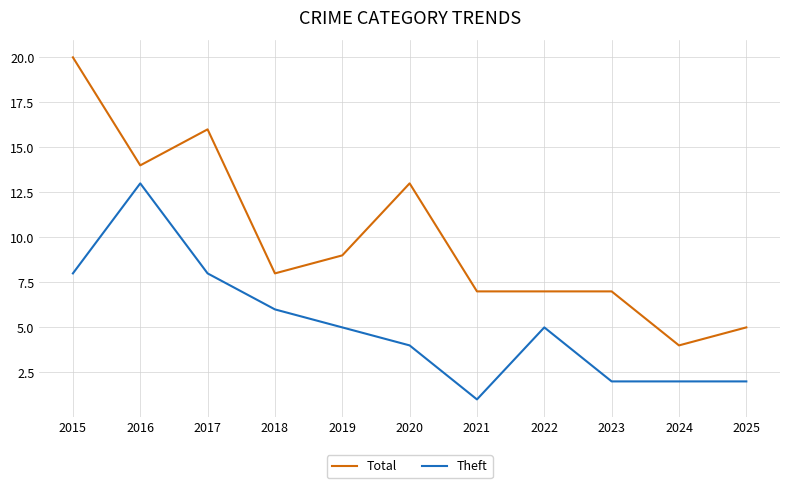

Does the chart have visible grid lines?

Yes